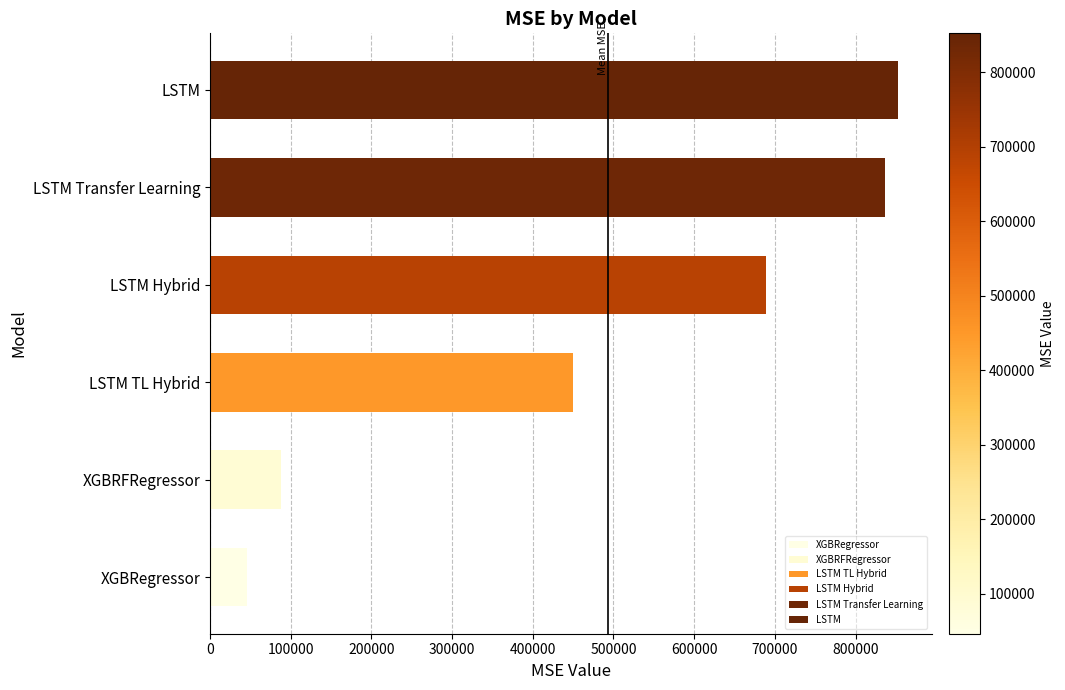

What is the greatest value displayed?

852082.3